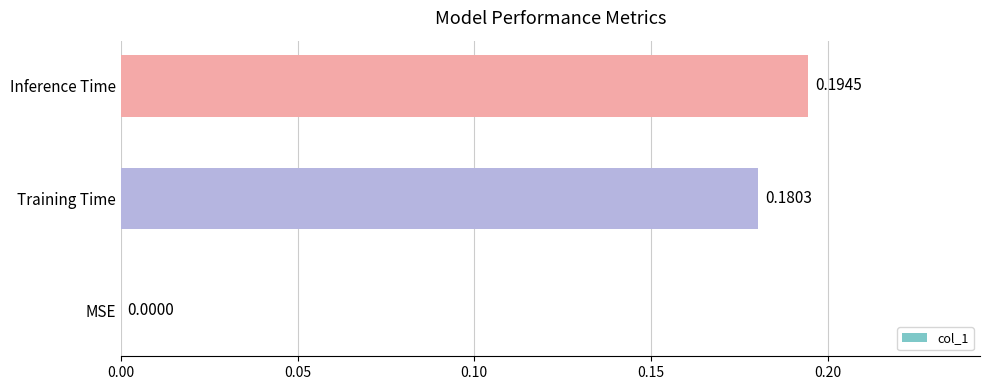

Where is the data nearest to the value 0?

MSE